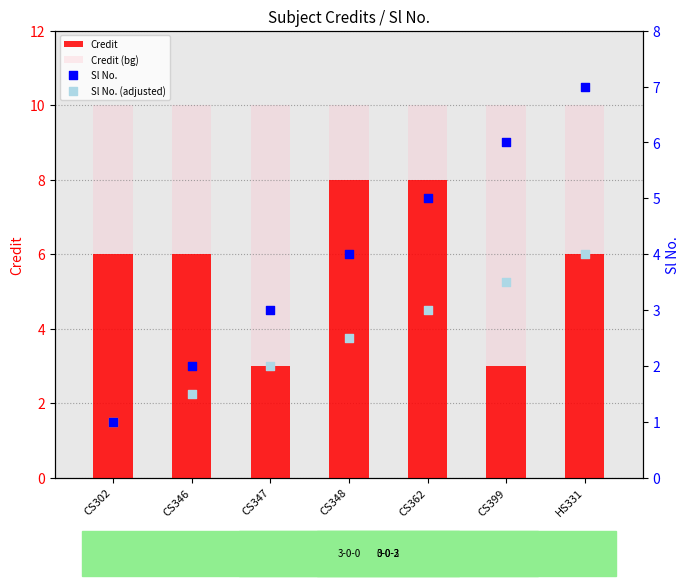

Which series has the widest spread of Y values?

Sl No.